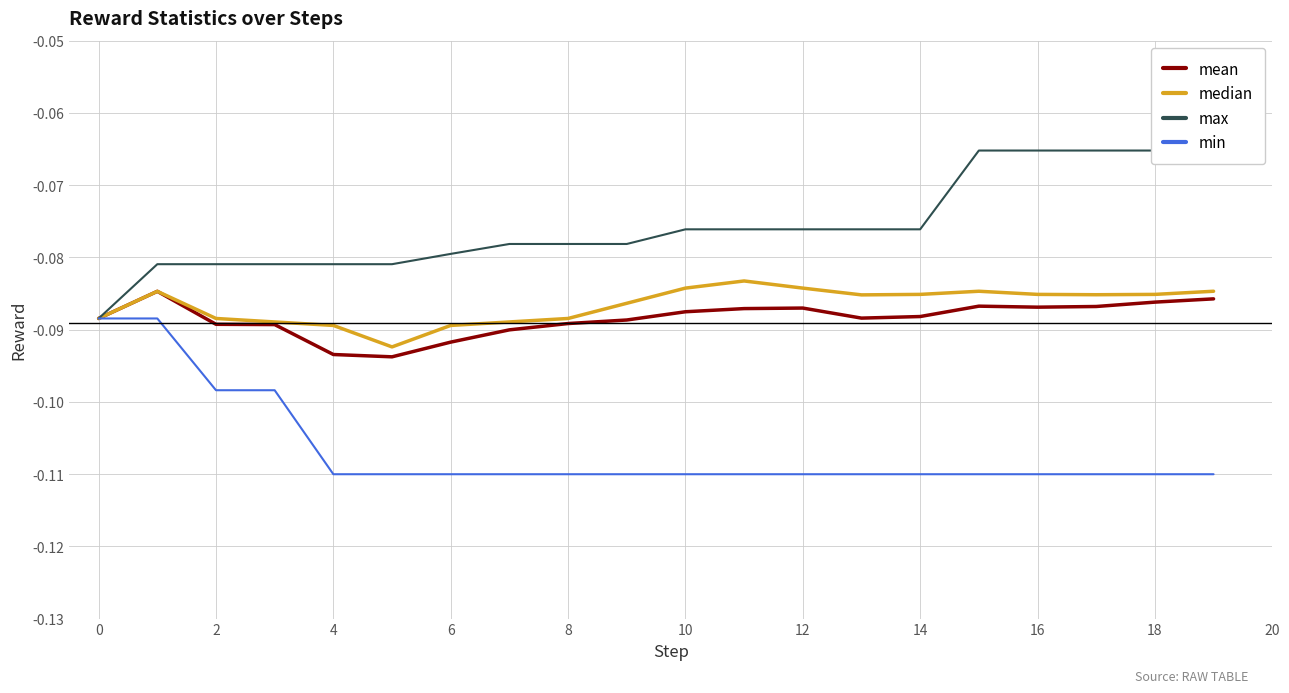

Is the value of median at 8 greater than the value of mean at 18?

No